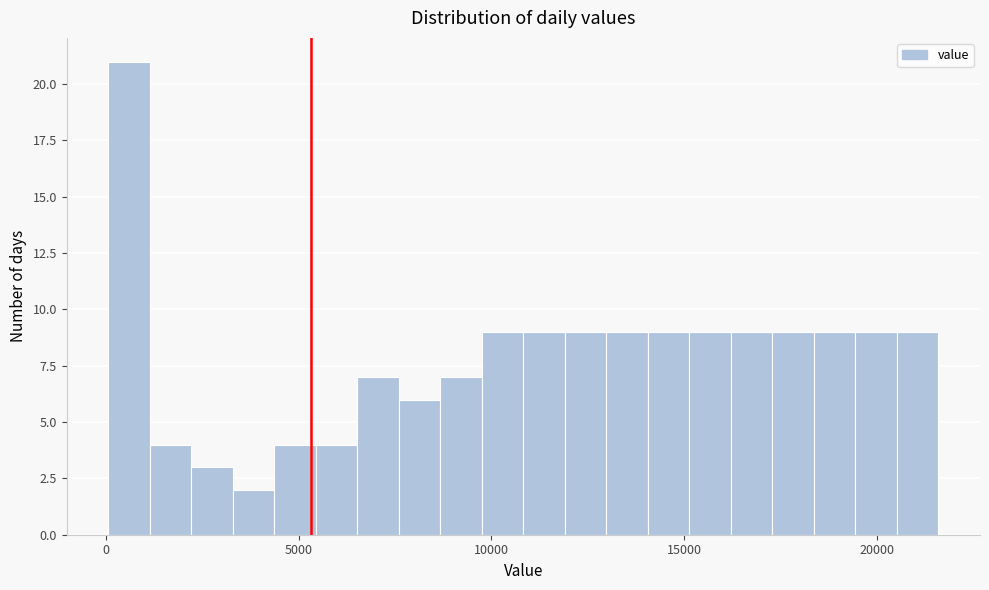

Read against the x-axis, roughly where is the centre of the tallest bar?

500